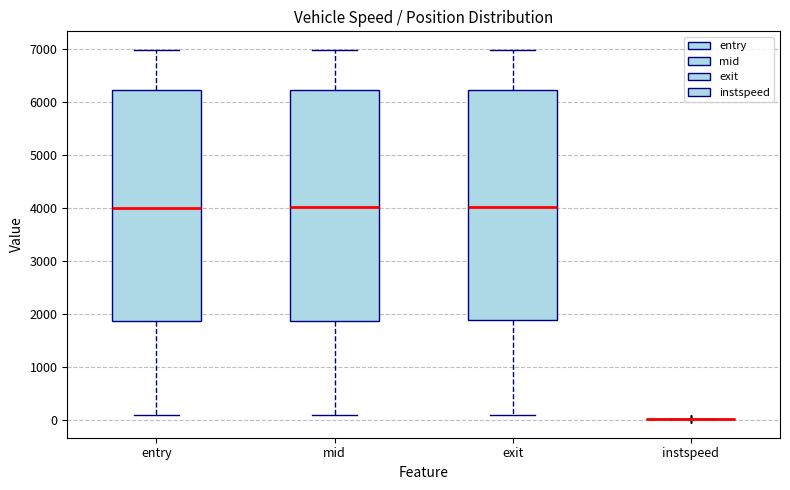

Where does the median line of the box for exit sit on the y-axis? The values are not printed on the chart, so give them approximately, as read against the axis.

4000